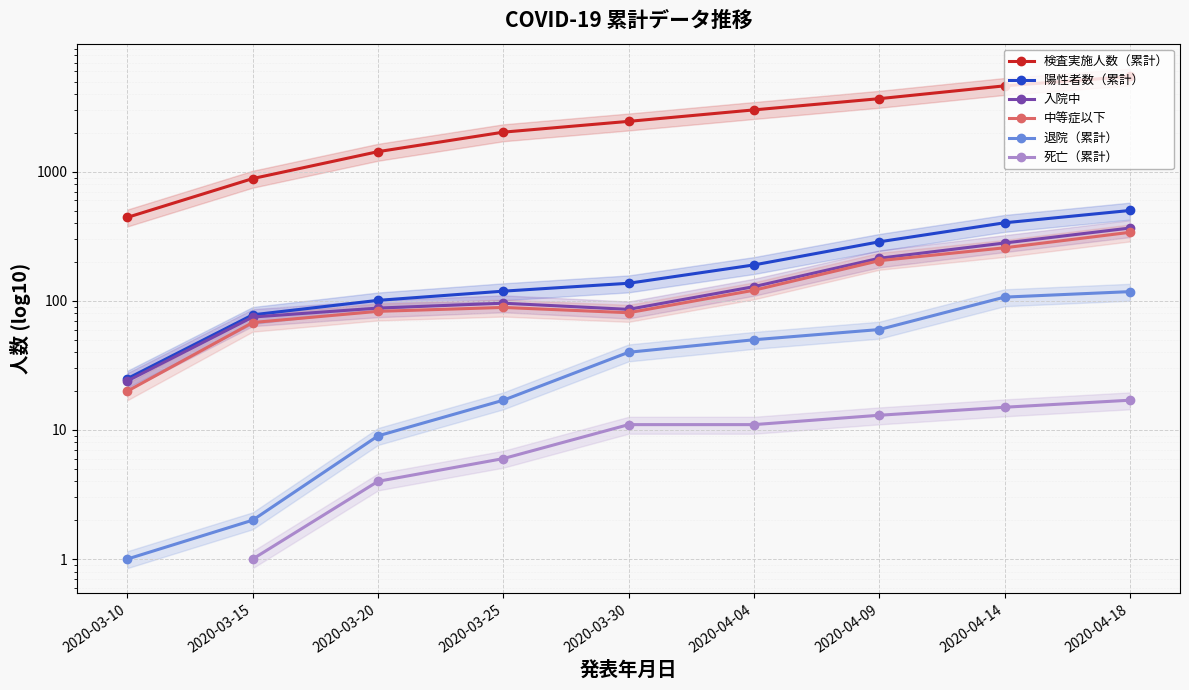

How many values in the 検査実施人数（累計） series are below 2462?

4